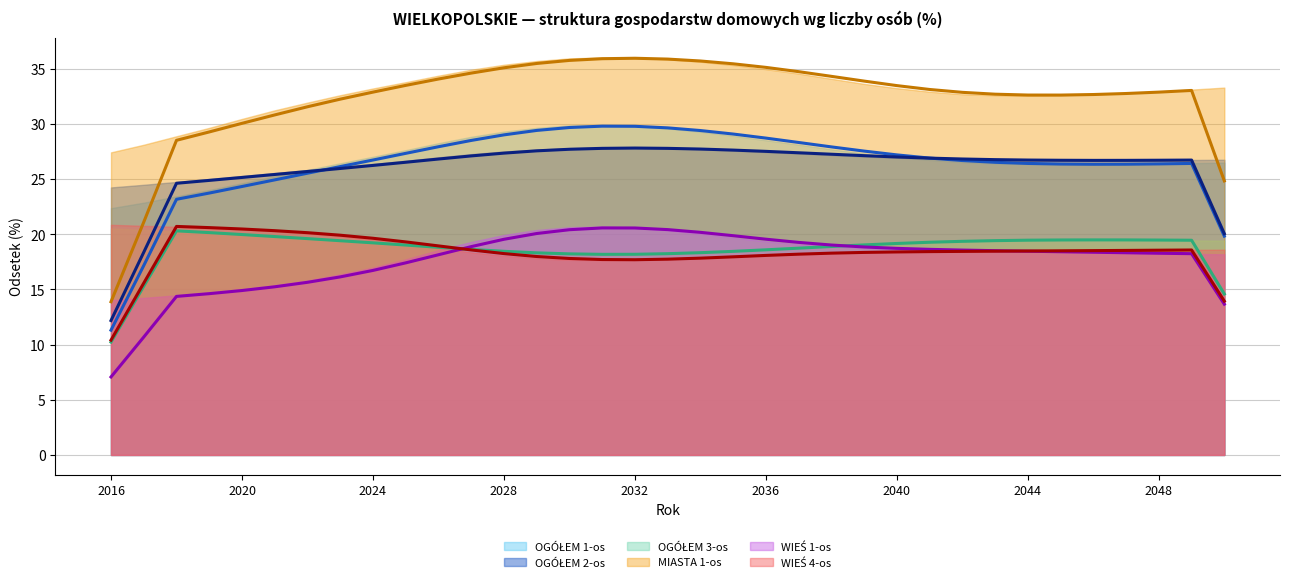

In OGÓŁEM 3-os (śr. krocząca), how many points are higher than both neighbors (excluding endpoints)?

2